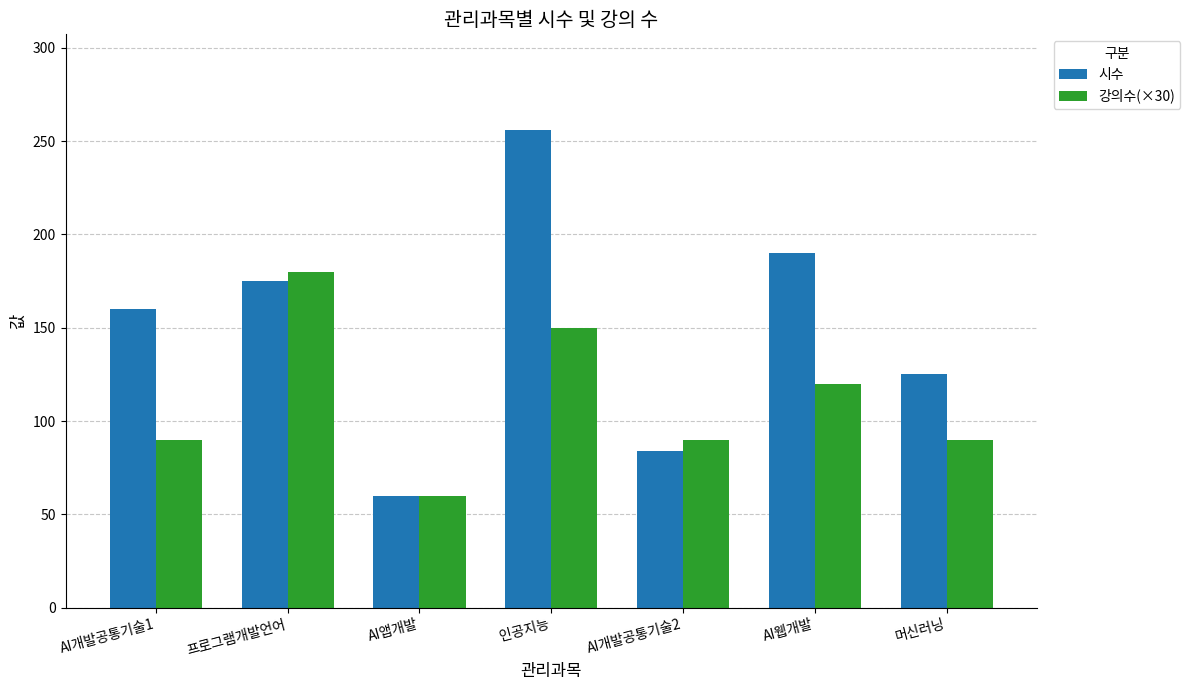

How many bars are there in total?

14